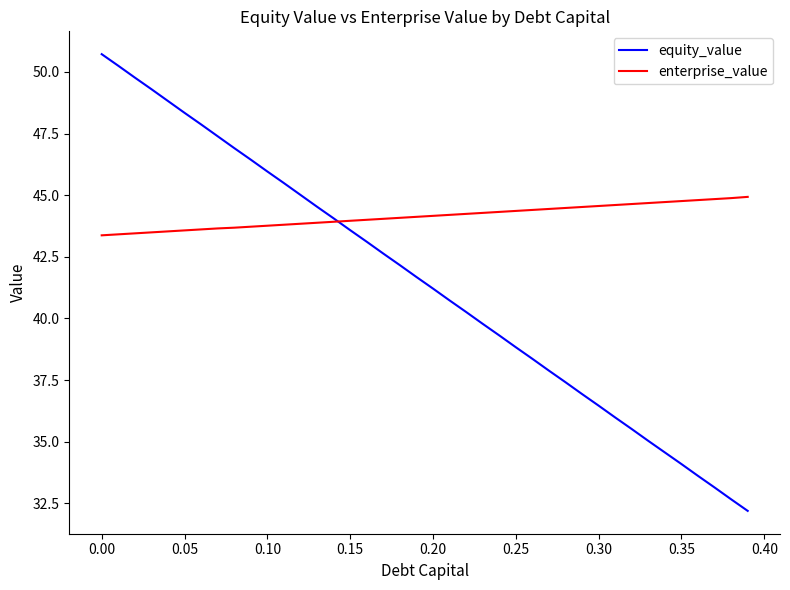

What is the minimum value shown in the chart?

32.2